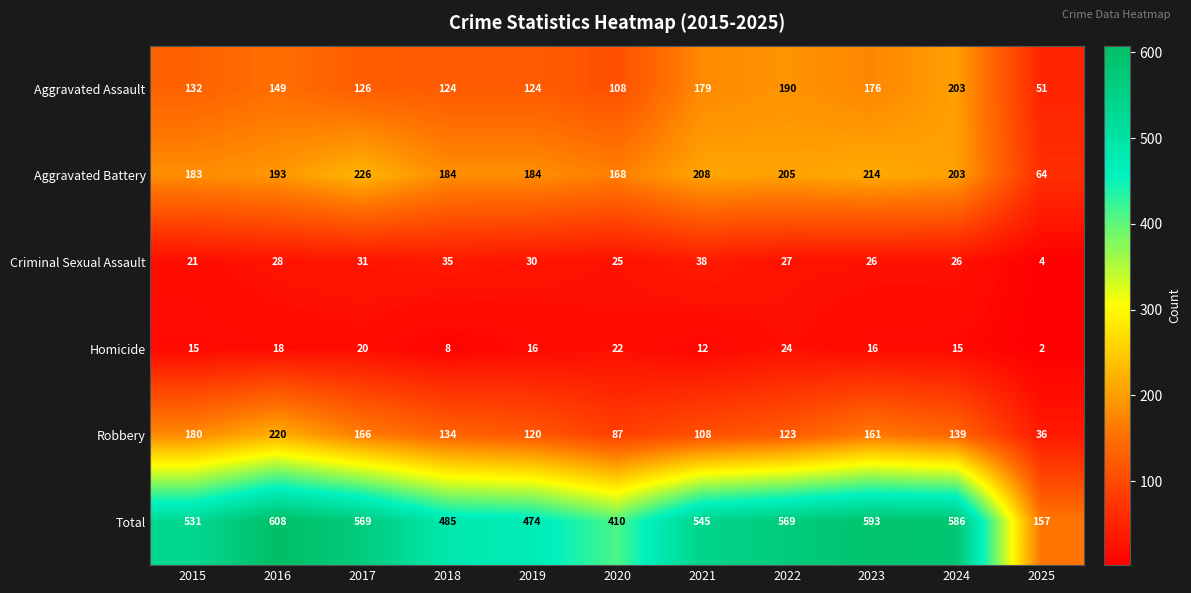

Rank the series at 2025 from lowest to highest value.

Homicide, Criminal Sexual Assault, Robbery, Aggravated Assault, Aggravated Battery, Total